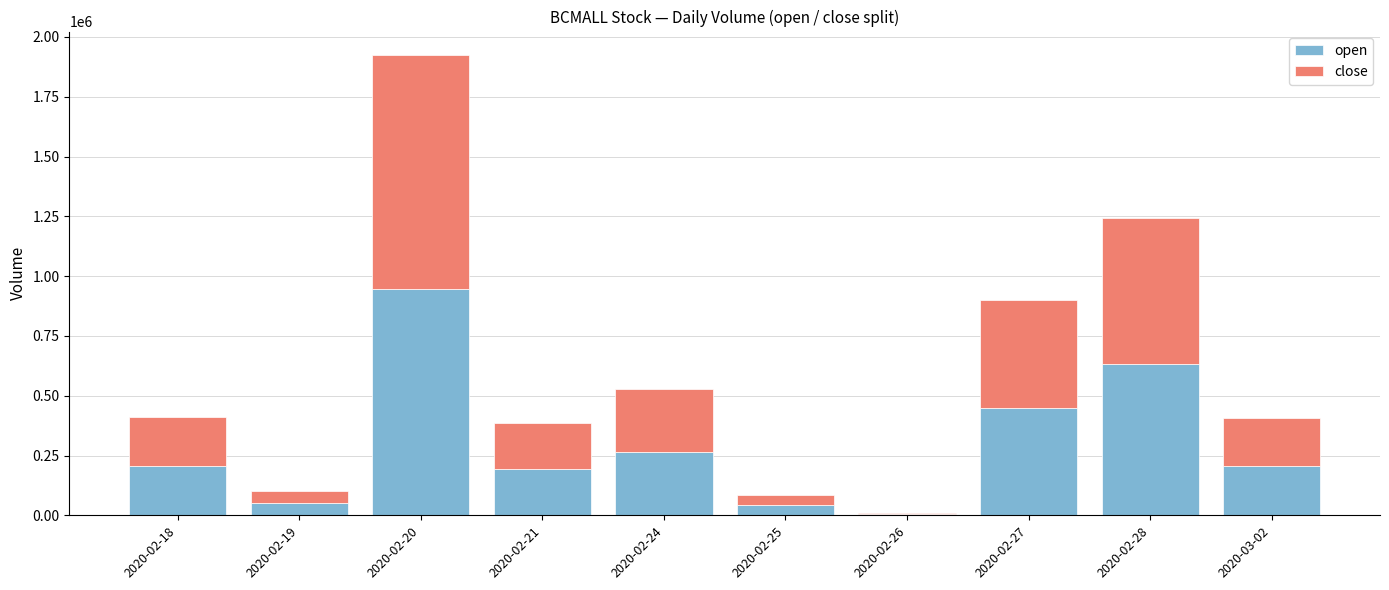

The value of open at 2020-02-28 is 421812.0. True or false?

False